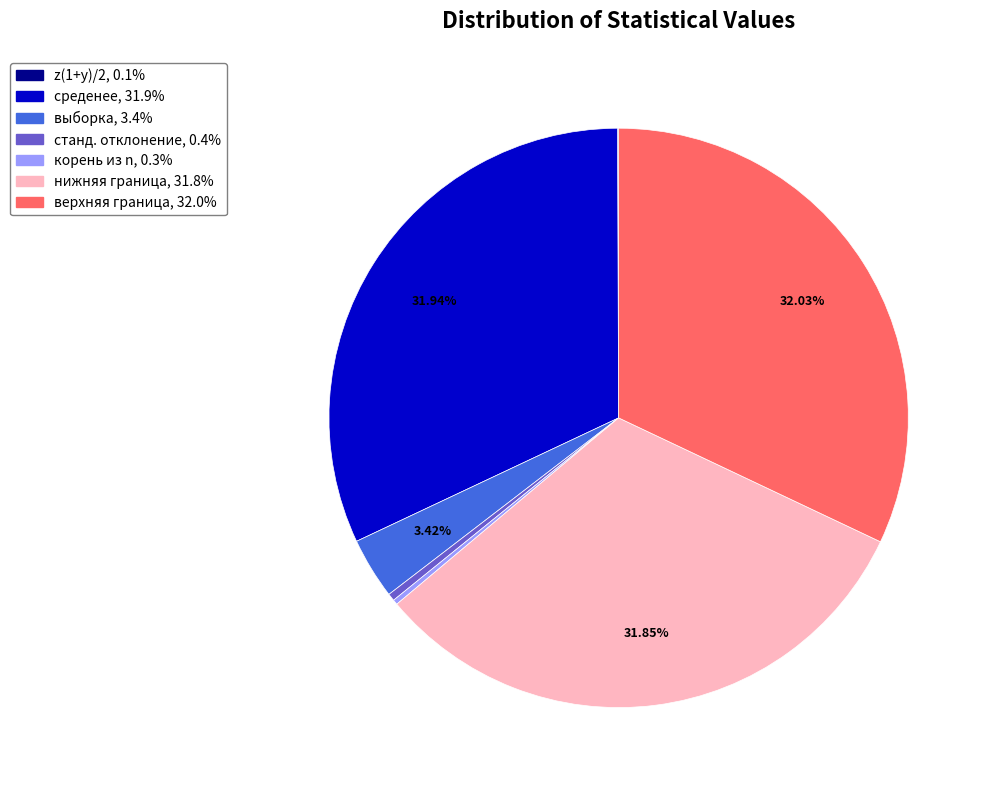

Is there a majority slice in this chart?

No